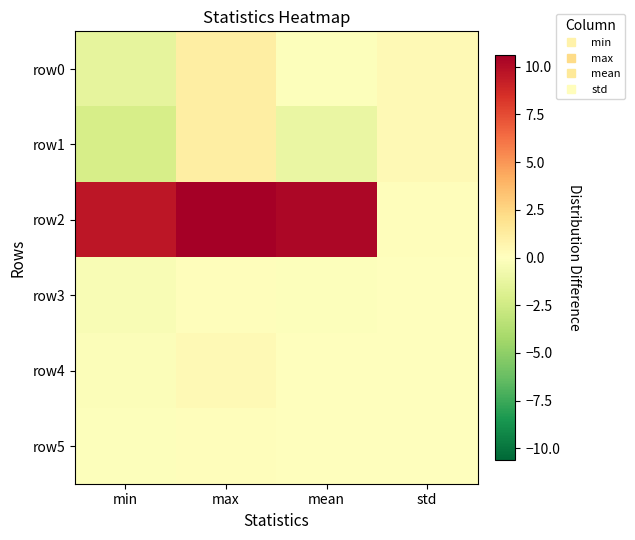

Rank the series at mean from highest to lowest value.

row2, row4, row5, row0, row3, row1